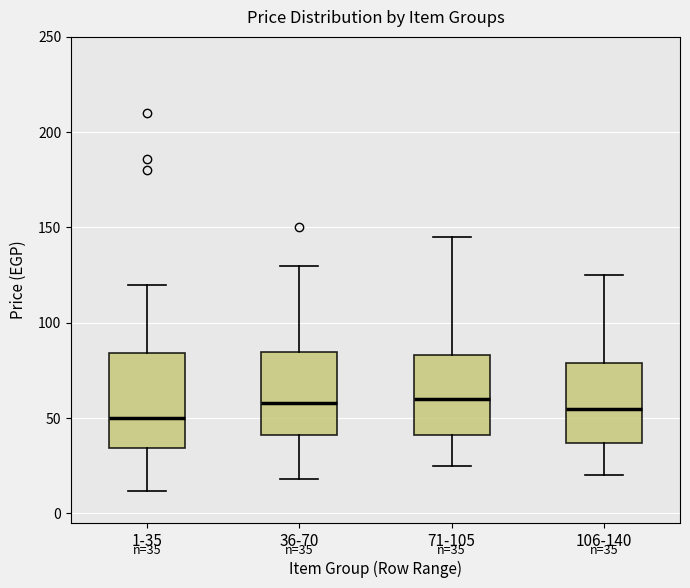

Which box has the lowest median line?

1-35